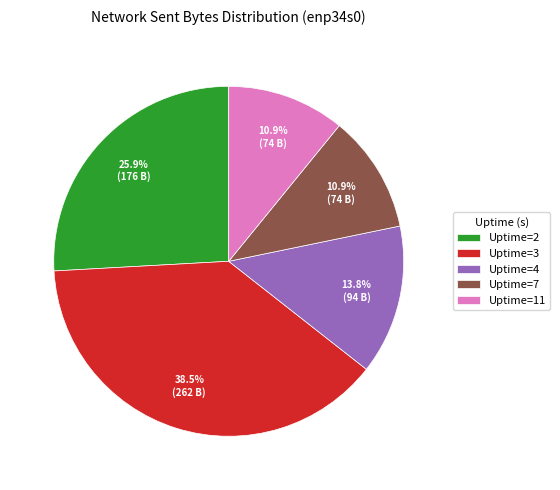

Count the number of slices in the pie.

5